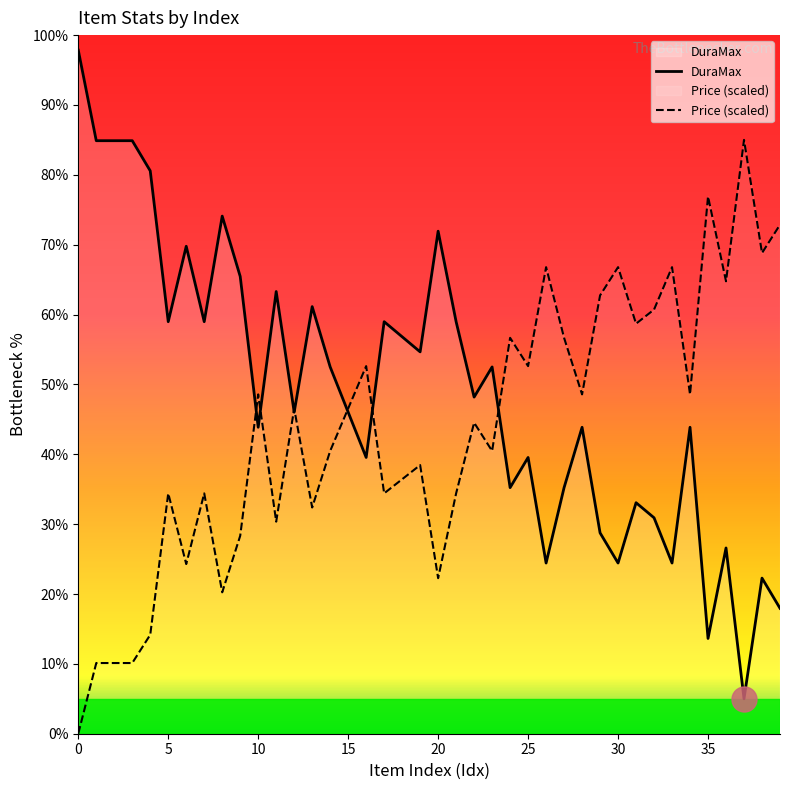

What is the spread (max minus min) of values at 39?

54.9